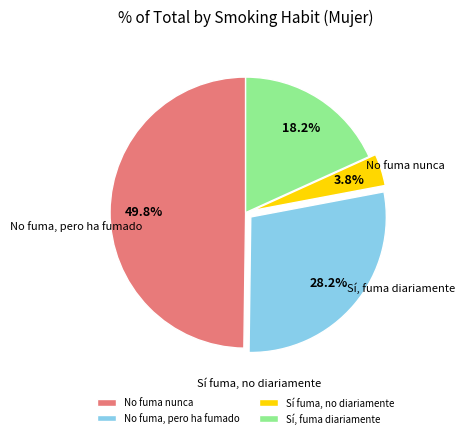

Rank the categories by value from highest to lowest.

No fuma ni ha fumado nunca, No fuma, pero ha fumado, Sí, fuma diariamente, Sí fuma, pero no diariamente